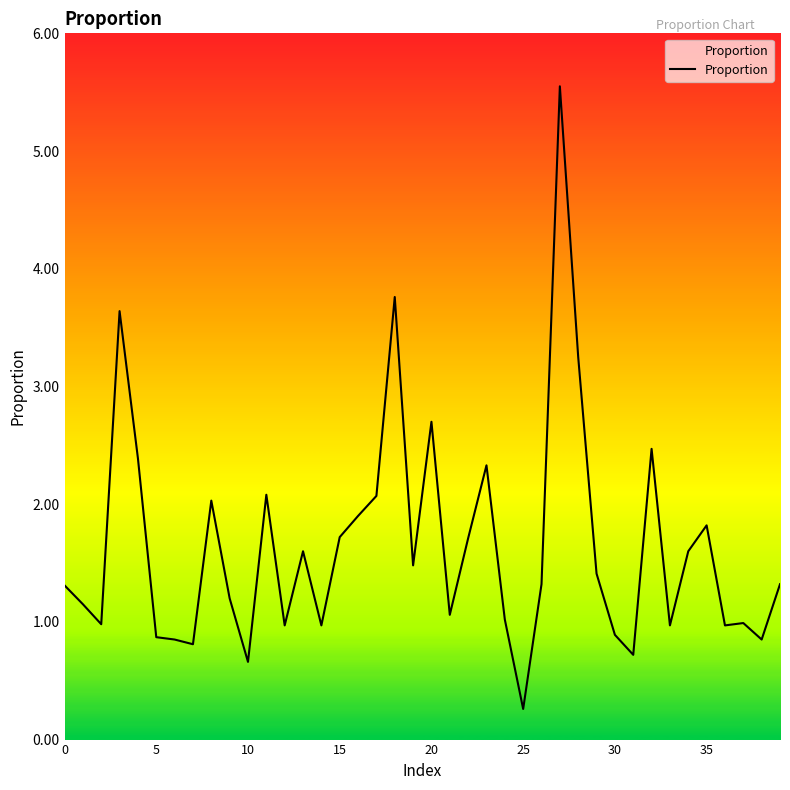

Is this an area chart (filled region under the line)?

No